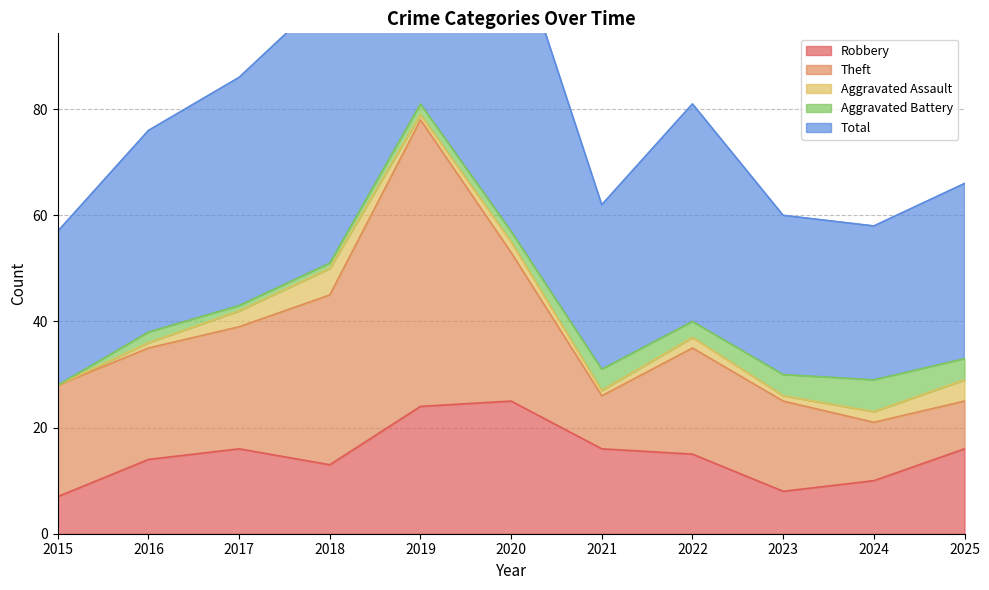

How many values in Aggravated Assault are above zero?

10